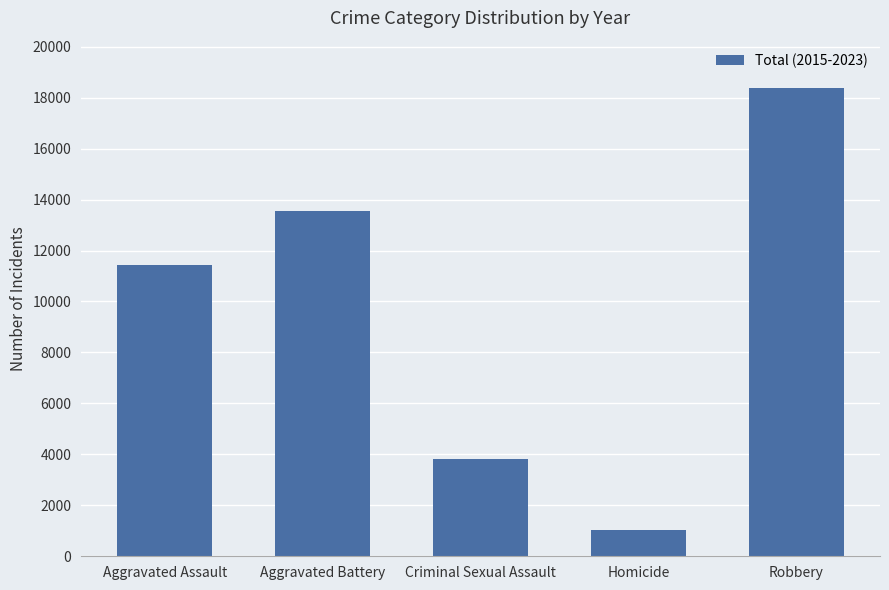

List the labels in order of value, smallest first.

Homicide, Criminal Sexual Assault, Aggravated Assault, Aggravated Battery, Robbery